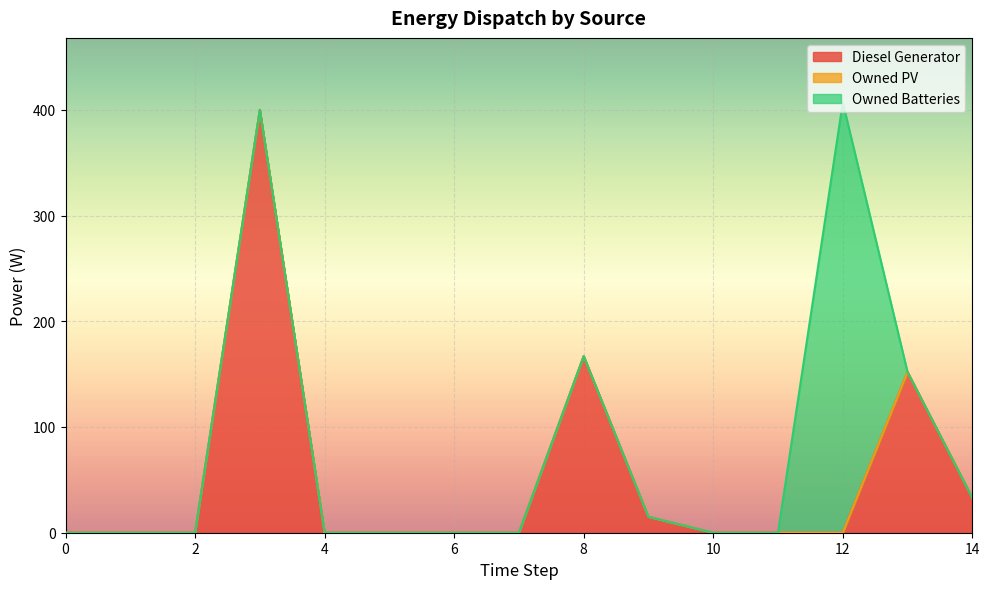

List the series in order of their peak value, highest first.

Owned Batteries, Diesel Generator, Owned PV